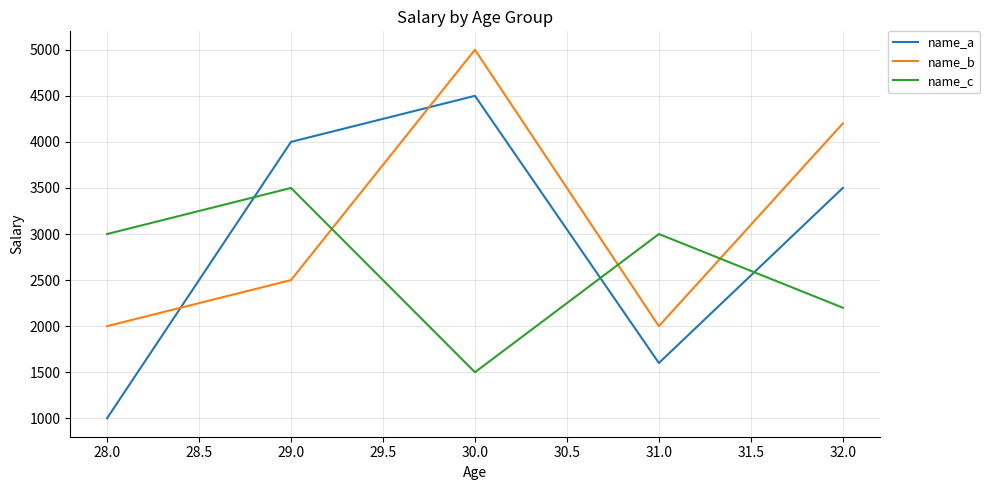

Reading left to right, list all the values displayed in this chart.

name_a: 1000	4000	4500	1600	3500
name_b: 2000	2500	5000	2000	4200
name_c: 3000	3500	1500	3000	2200